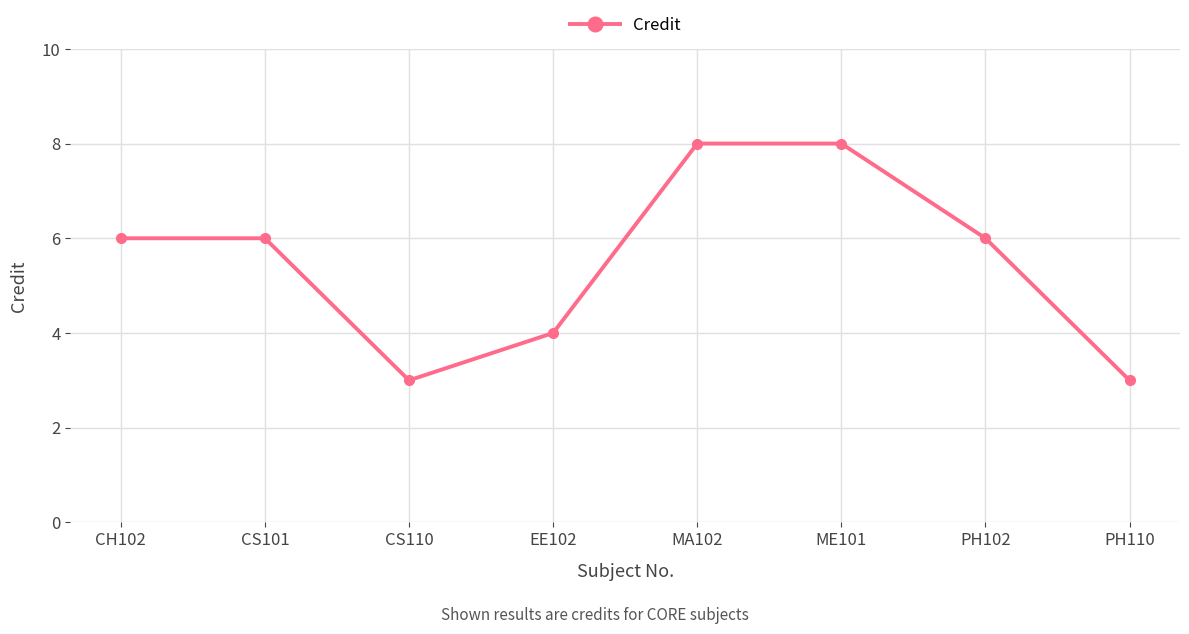

The value at EE102 is 4. True or false?

True